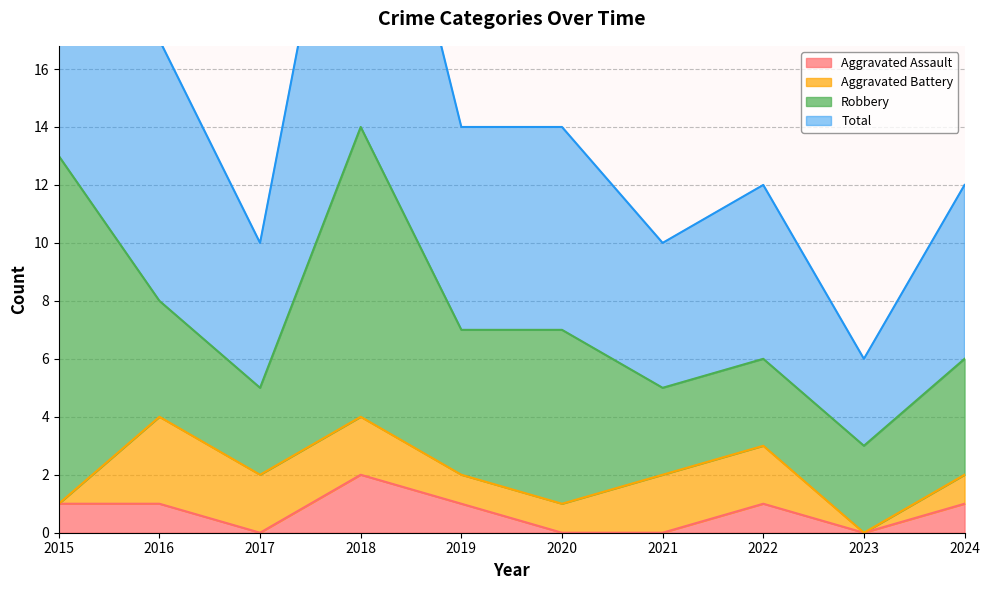

How many data points does each series have?

10